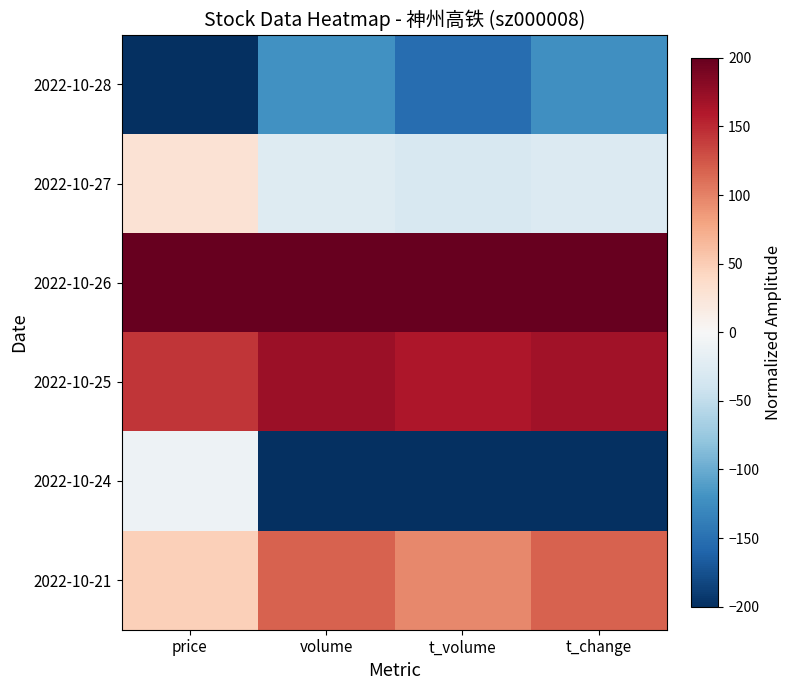

At which category is the sum across all series the highest?

price